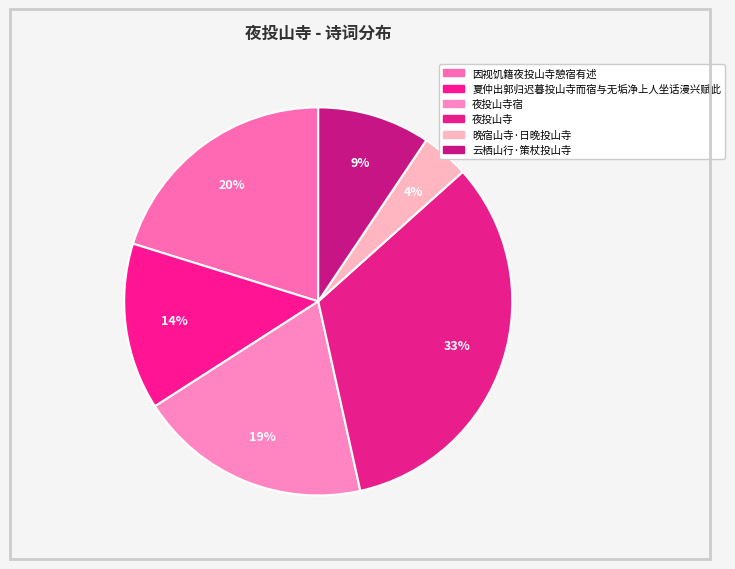

Count the number of slices in the pie.

6